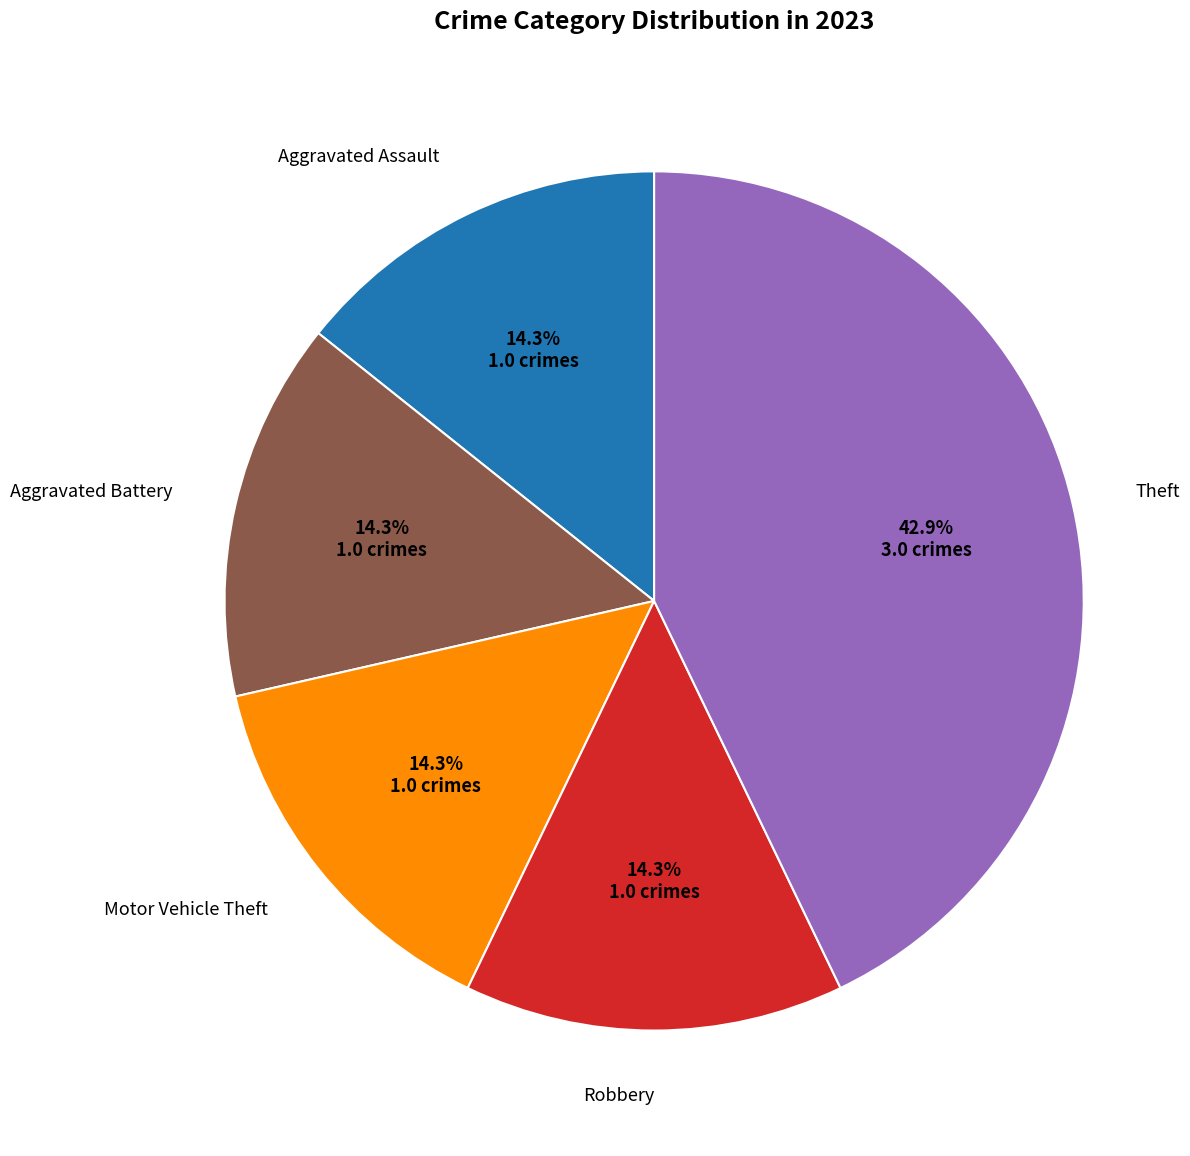

Is there a majority slice in this chart?

No